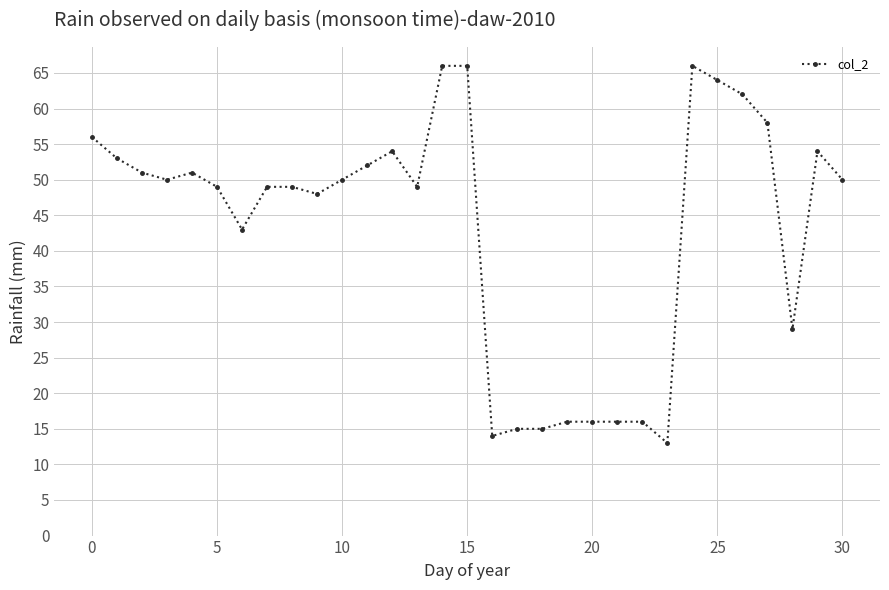

What is the minimum value shown in the chart?

13